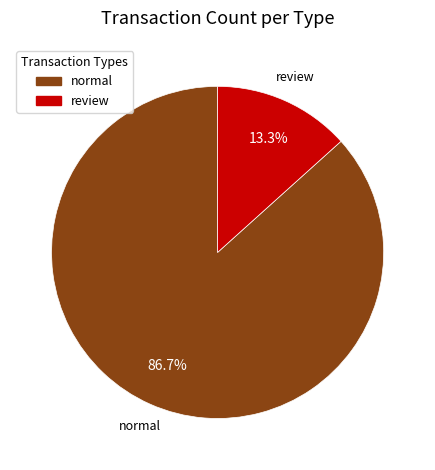

Is review the majority of the pie?

No